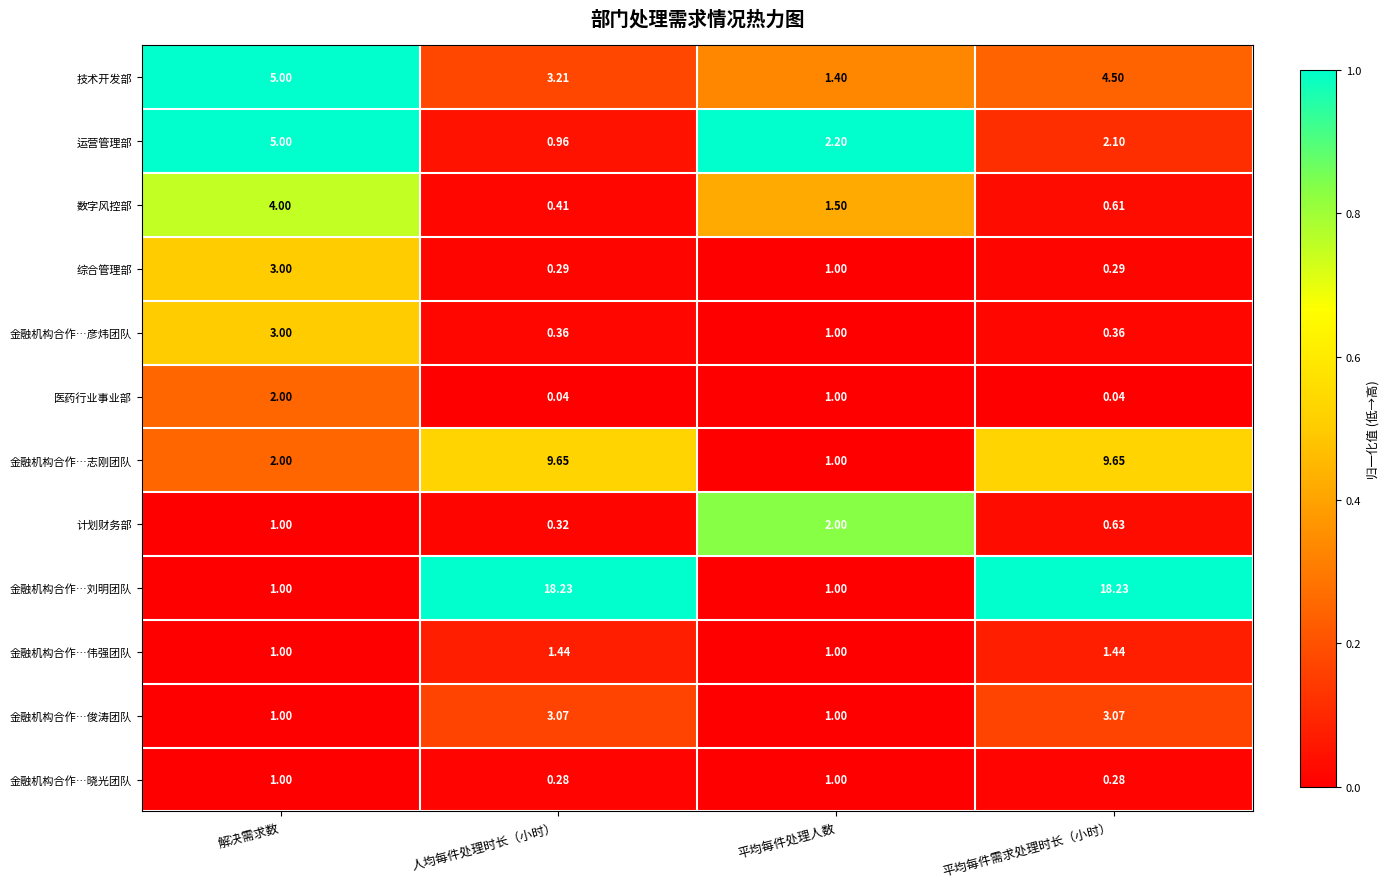

List the labels in order of 数字风控部 value, smallest first.

人均每件处理时长（小时）, 平均每件需求处理时长（小时）, 平均每件处理人数, 解决需求数